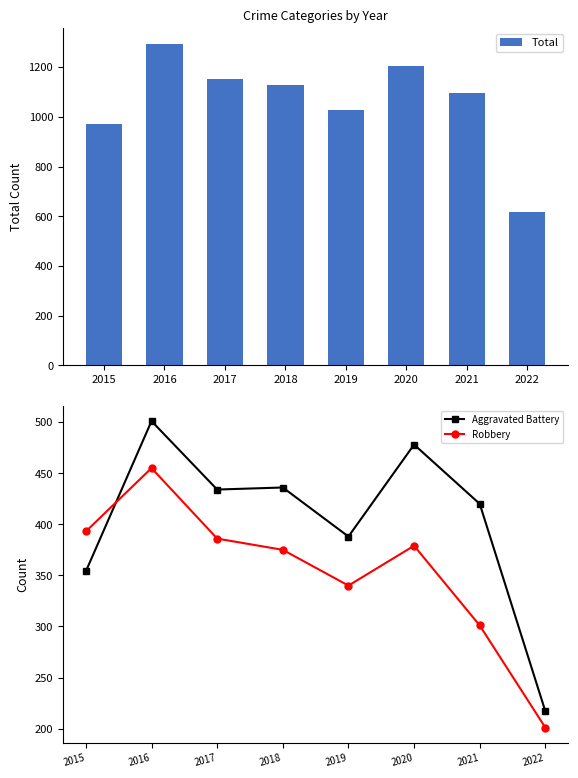

At which label does Total first exceed 1129?

2016